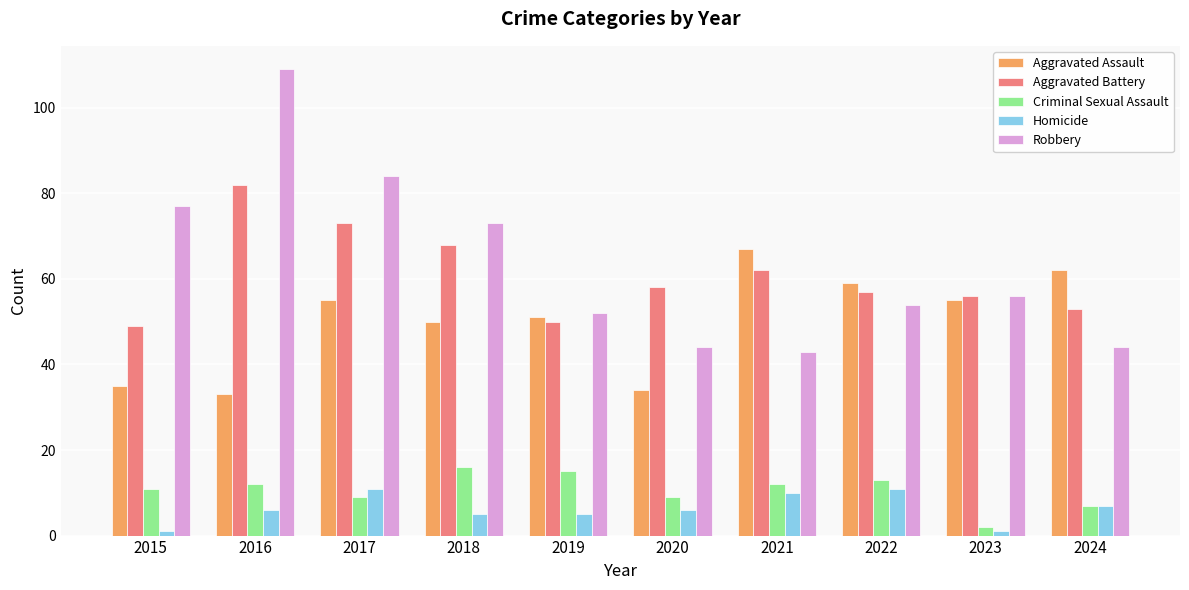

At how many categories does at least one series exceed 53?

9